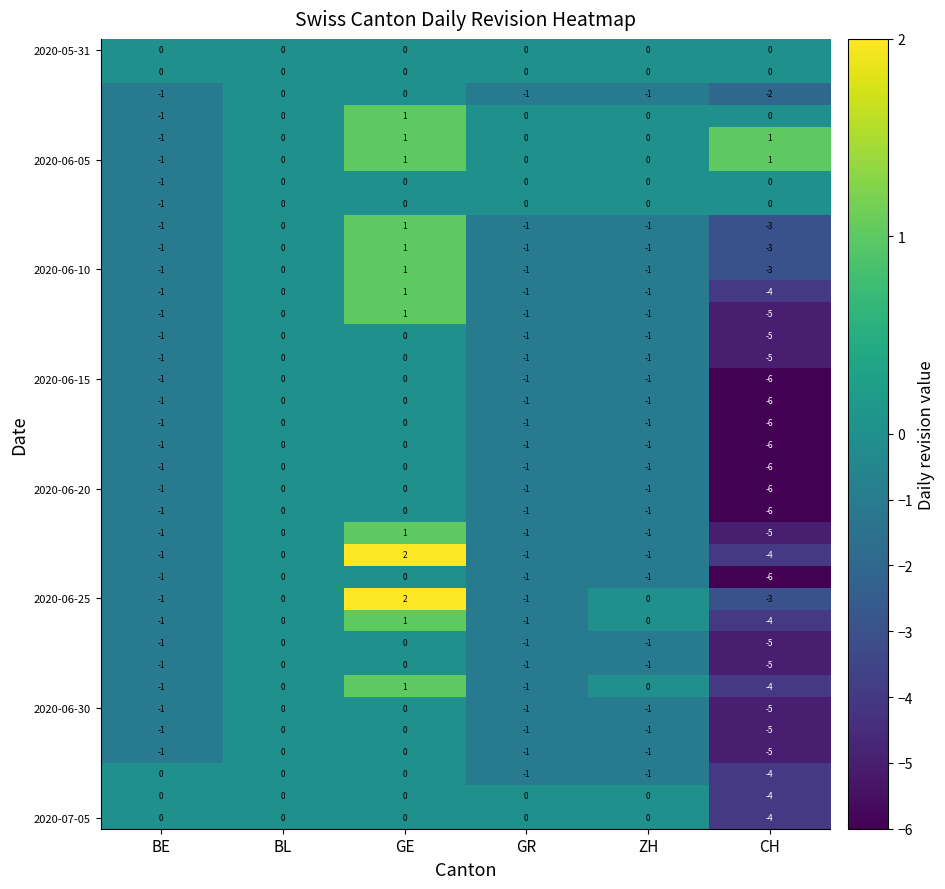

At which category is the sum across all series the highest?

GE